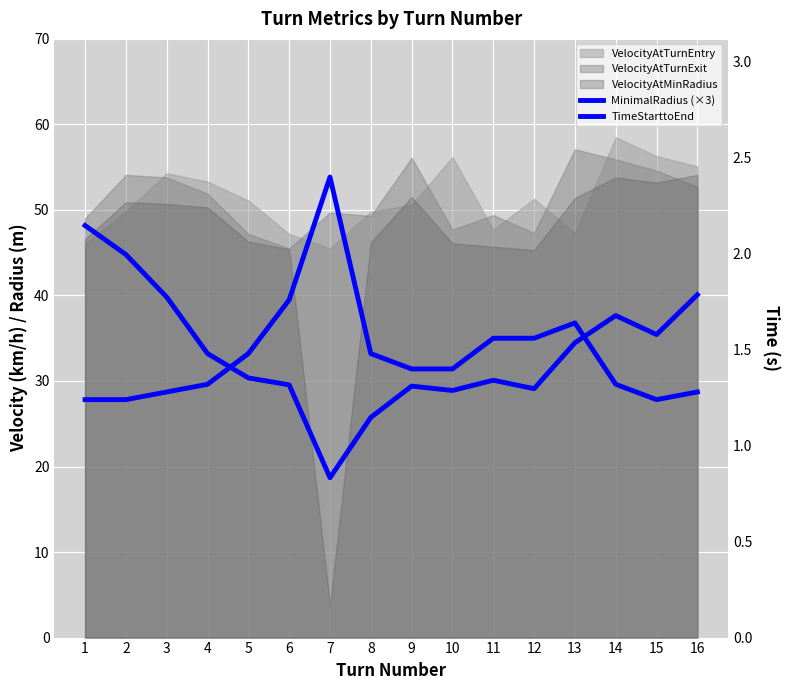

What is the difference between the highest and lowest values at 4?

31.9